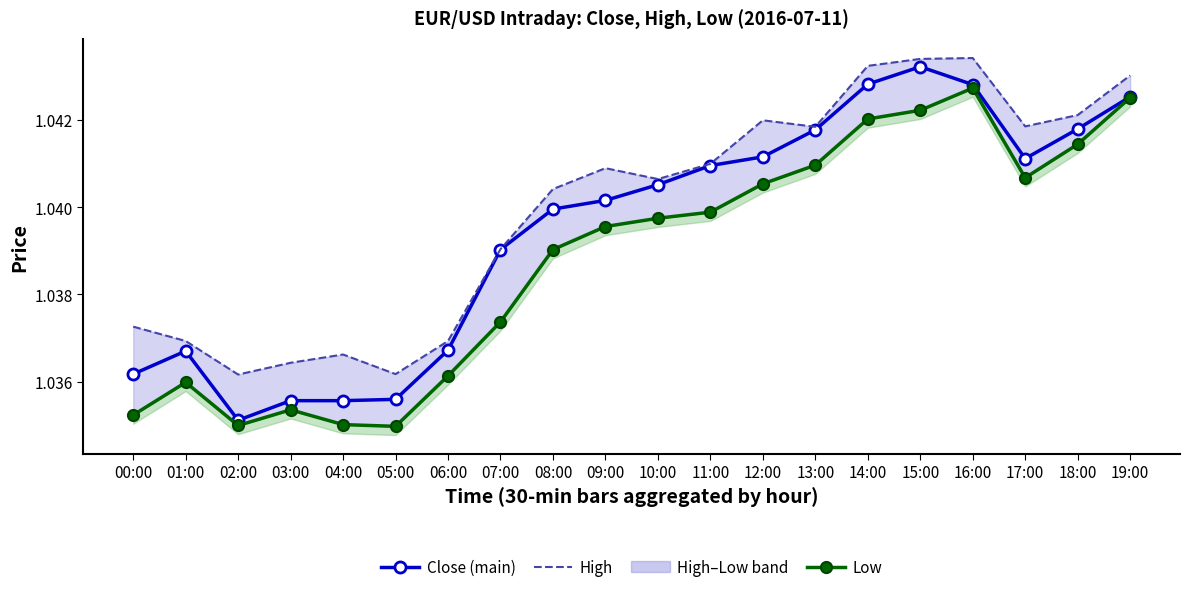

What is the label of the 20th point from the right?

00:00